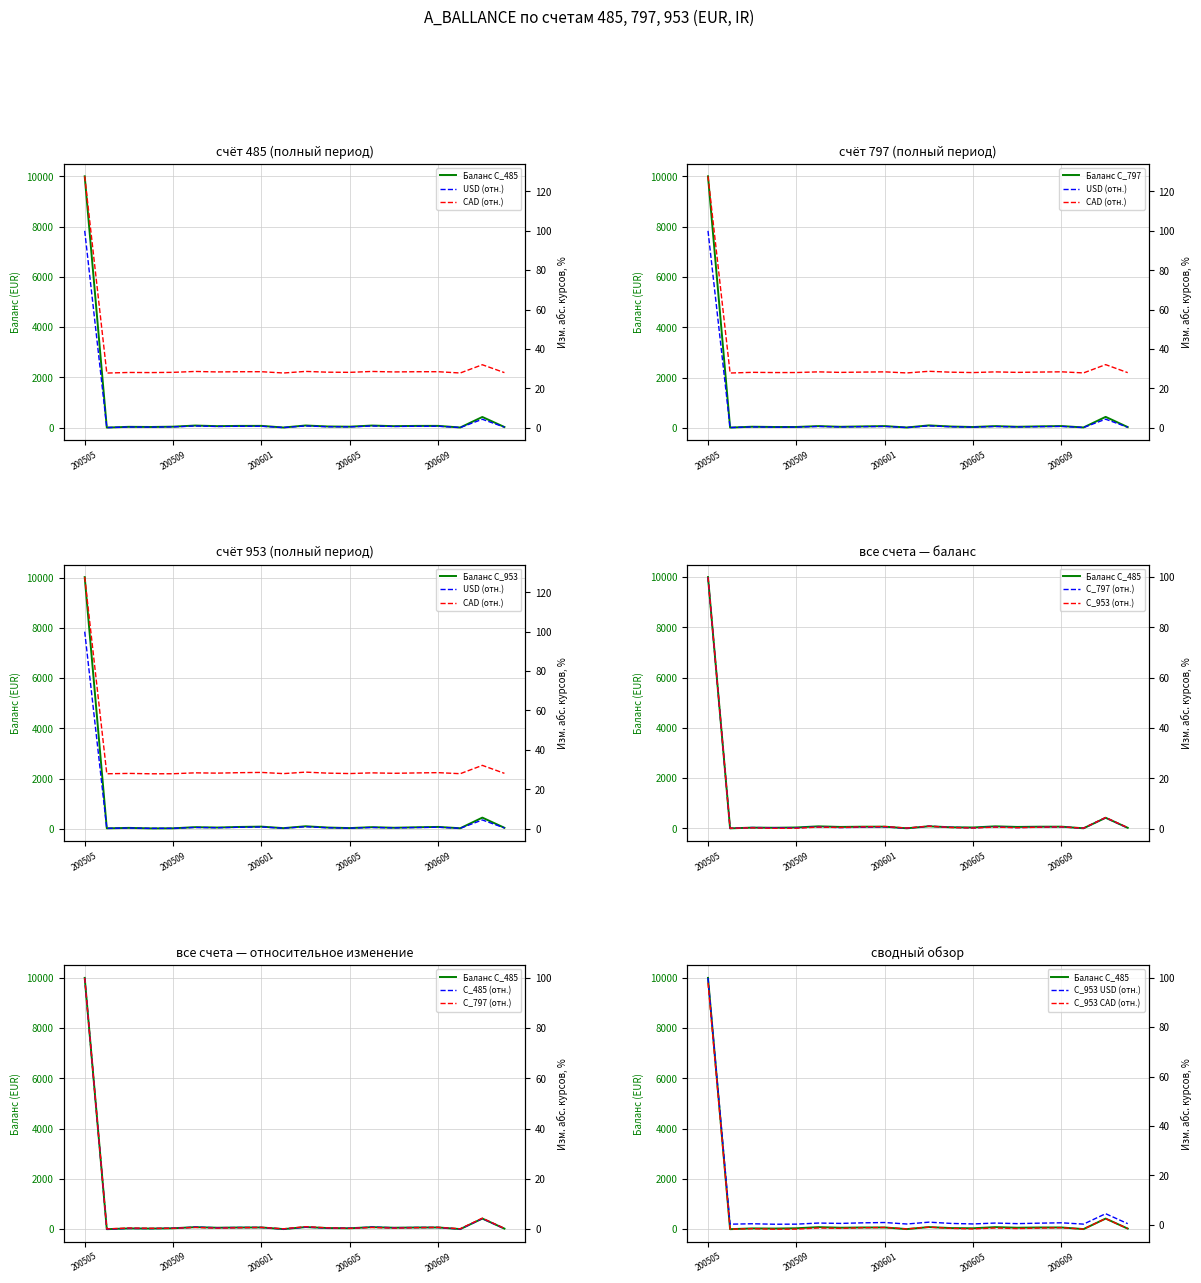

At 200605, list the series in order from largest to smallest.

C_485, C_953, C_797